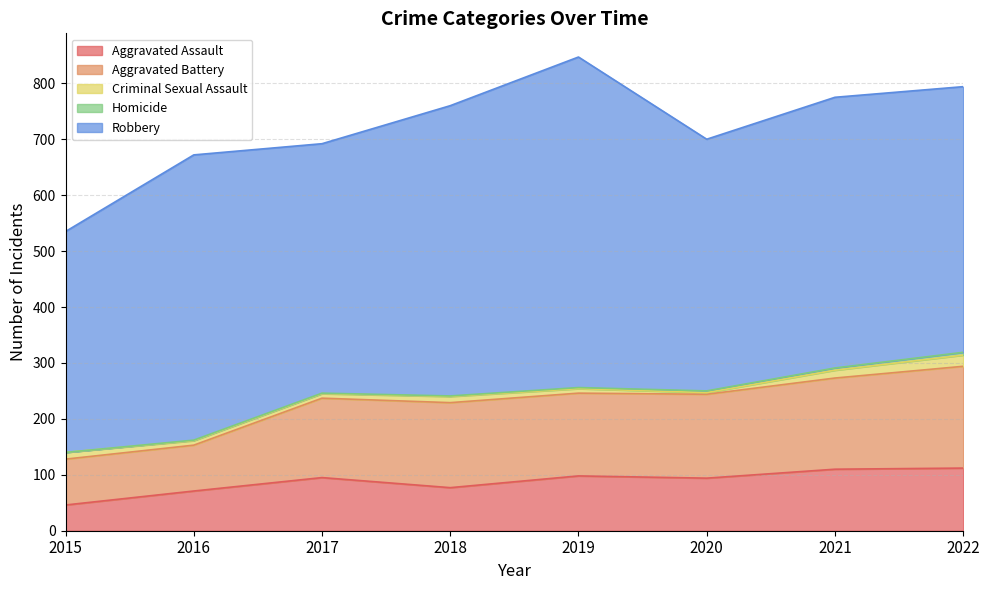

Reading left to right, what are all the values shown in this chart?

Aggravated Assault: 46	71	95	77	98	94	110	112
Aggravated Battery: 82	82	142	152	148	150	163	182
Criminal Sexual Assault: 12	8	8	11	8	3	14	20
Homicide: 0	1	1	1	2	3	4	5
Robbery: 395	510	446	519	591	450	484	475